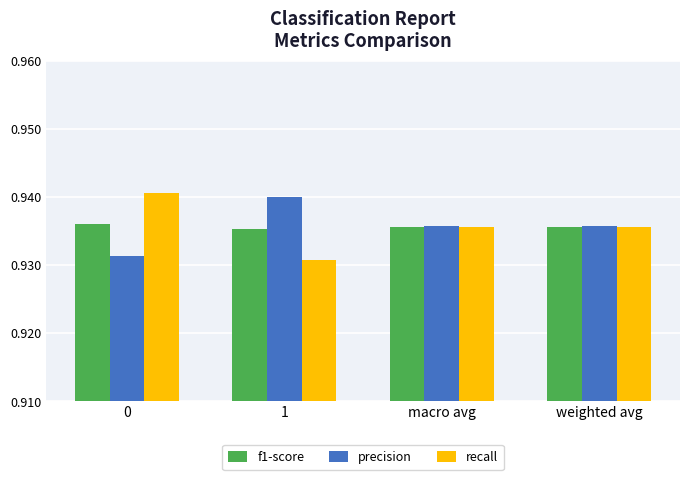

True or false: f1-score has a value of 1.6 at 0.

False